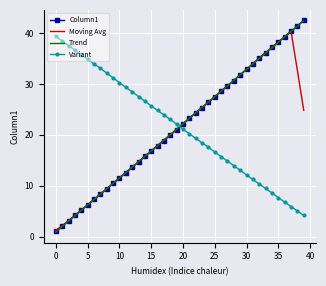

True or false: Trend and Variant intersect in this chart.

True